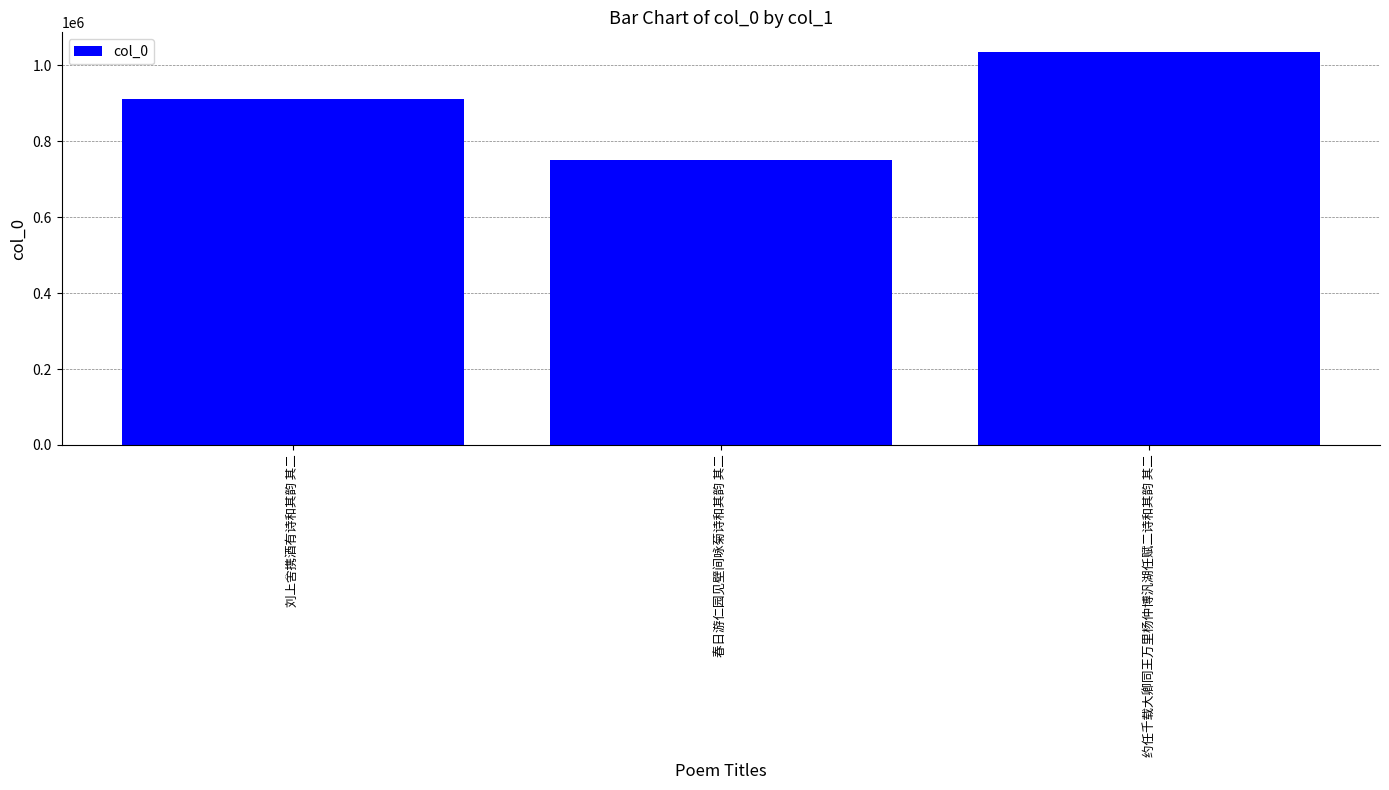

What is the label of the 3rd bar from the right?

刘上舍携酒有诗和其韵 其二